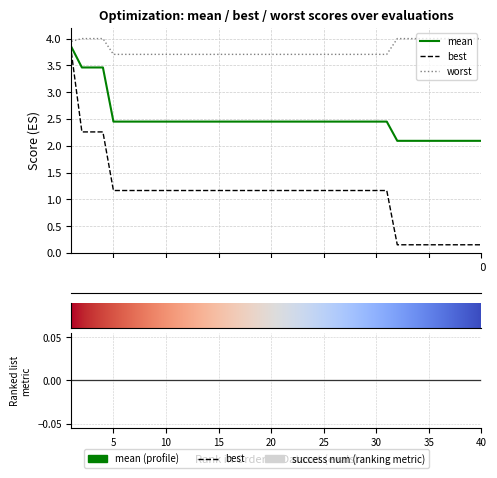

Reading left to right, what are all the values shown in this chart?

mean: 3.8	3.5	3.5	3.5	2.5	2.5	2.5	2.5	2.5	2.5	2.5	2.5	2.5	2.5	2.5	2.5	2.5	2.5	2.5	2.5	2.5	2.5	2.5	2.5	2.5	2.5	2.5	2.5	2.5	2.5	2.5	2.1	2.1	2.1	2.1	2.1	2.1	2.1	2.1	2.1
best: 3.7	2.3	2.3	2.3	1.2	1.2	1.2	1.2	1.2	1.2	1.2	1.2	1.2	1.2	1.2	1.2	1.2	1.2	1.2	1.2	1.2	1.2	1.2	1.2	1.2	1.2	1.2	1.2	1.2	1.2	1.2	0.2	0.2	0.2	0.2	0.2	0.2	0.2	0.2	0.2
worst: 3.9	4.0	4.0	4.0	3.7	3.7	3.7	3.7	3.7	3.7	3.7	3.7	3.7	3.7	3.7	3.7	3.7	3.7	3.7	3.7	3.7	3.7	3.7	3.7	3.7	3.7	3.7	3.7	3.7	3.7	3.7	4.0	4.0	4.0	4.0	4.0	4.0	4.0	4.0	4.0